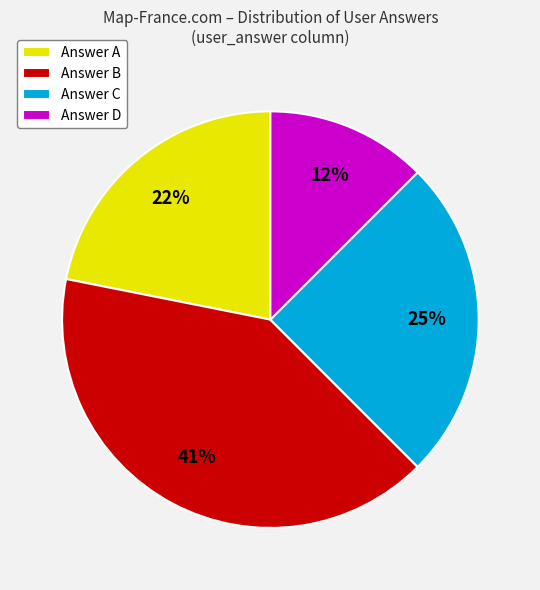

The Answer B slice represents 30% of the pie. True or false?

False